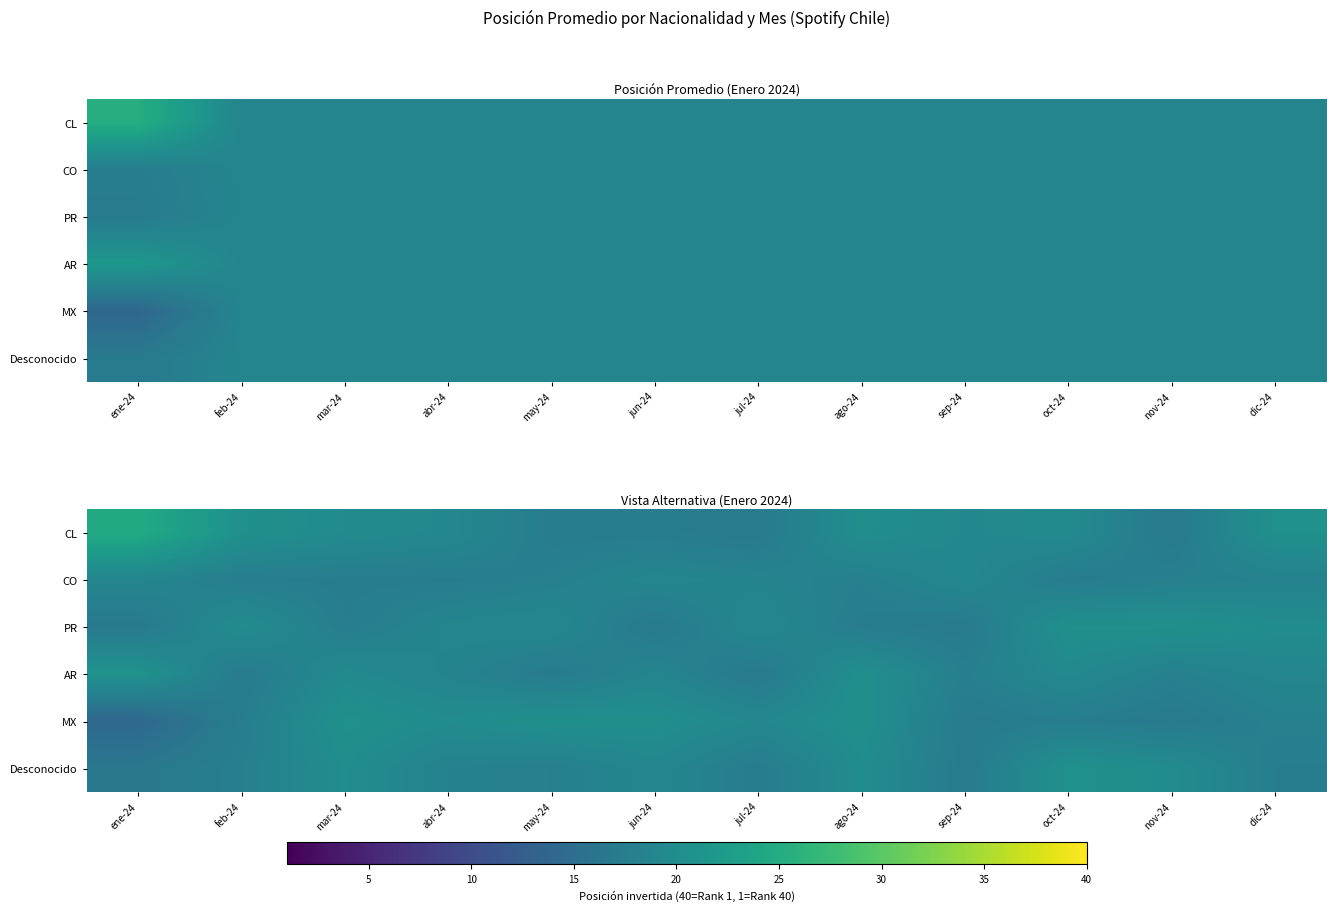

How many data points does each series have?

12